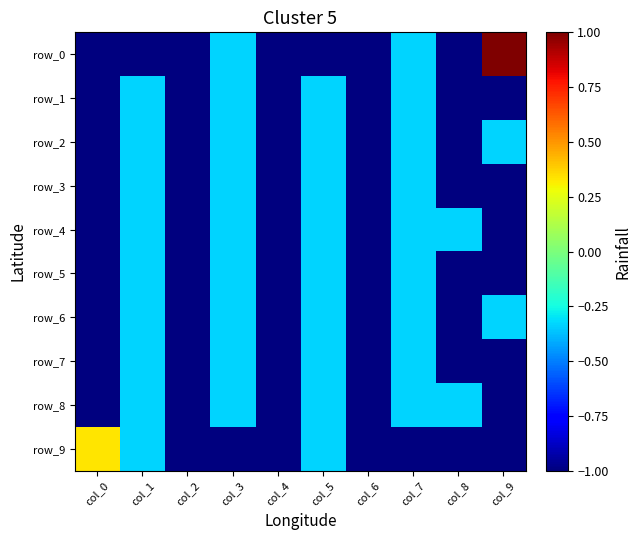

Rank the series at col_1 from highest to lowest value.

row_1, row_2, row_3, row_4, row_5, row_6, row_7, row_8, row_9, row_0